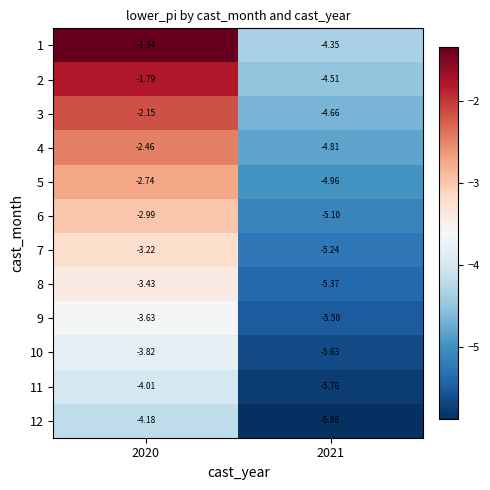

List the series in order of their peak value, lowest first.

12, 11, 10, 9, 8, 7, 6, 5, 4, 3, 2, 1